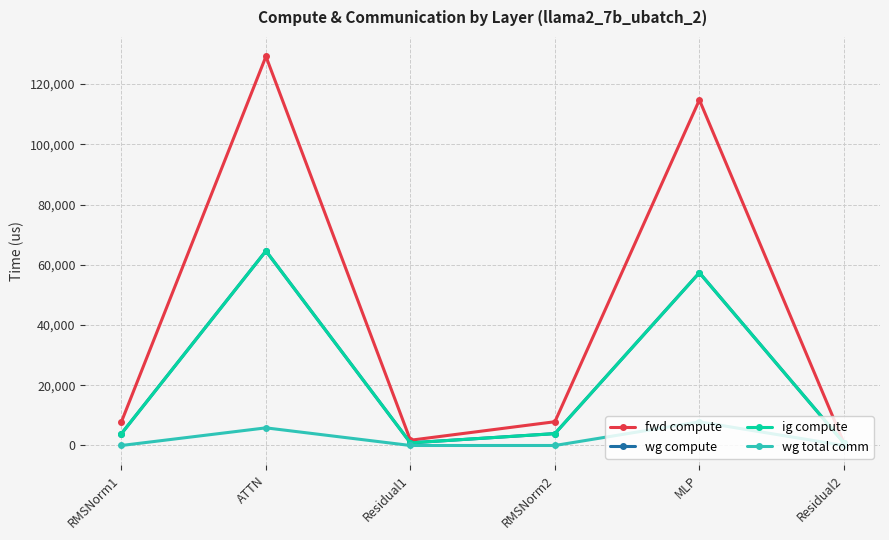

Does the chart have visible grid lines?

Yes